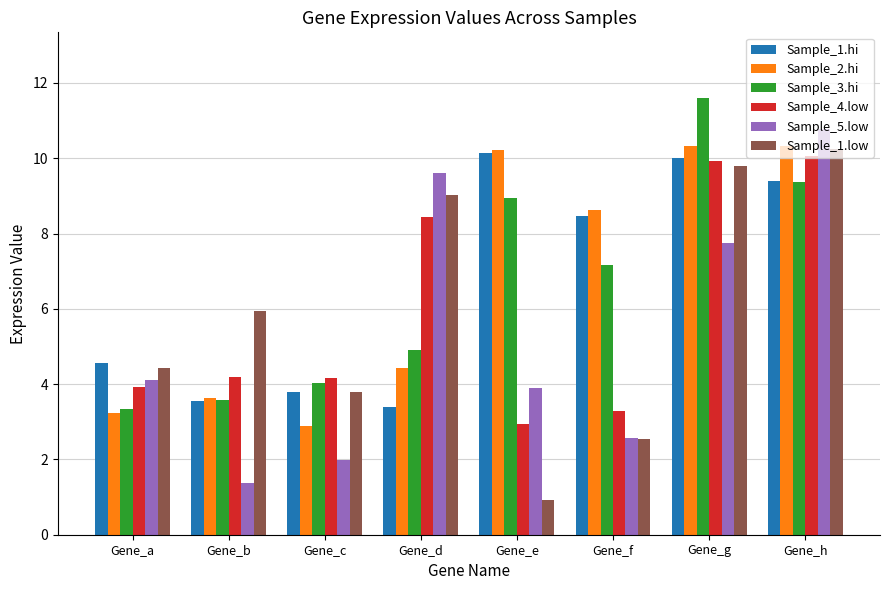

Count the number of categories in the chart.

8